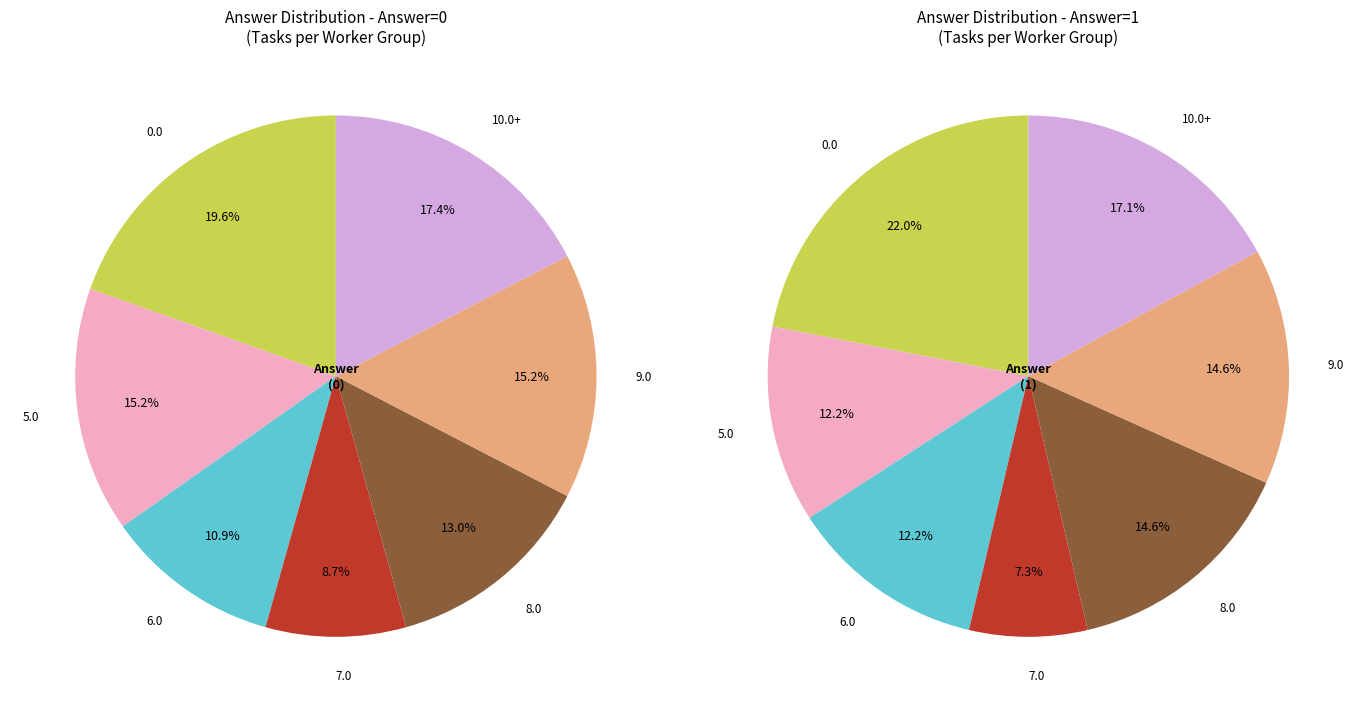

To the nearest percent, what is the combined percentage of Worker 8.0 and Worker 10.0?

30%